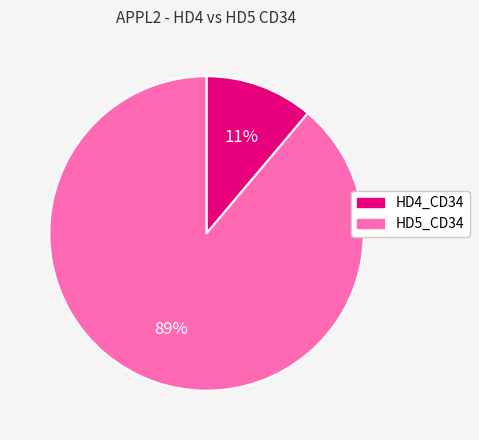

The HD5_CD34 slice represents 89% of the pie. True or false?

True